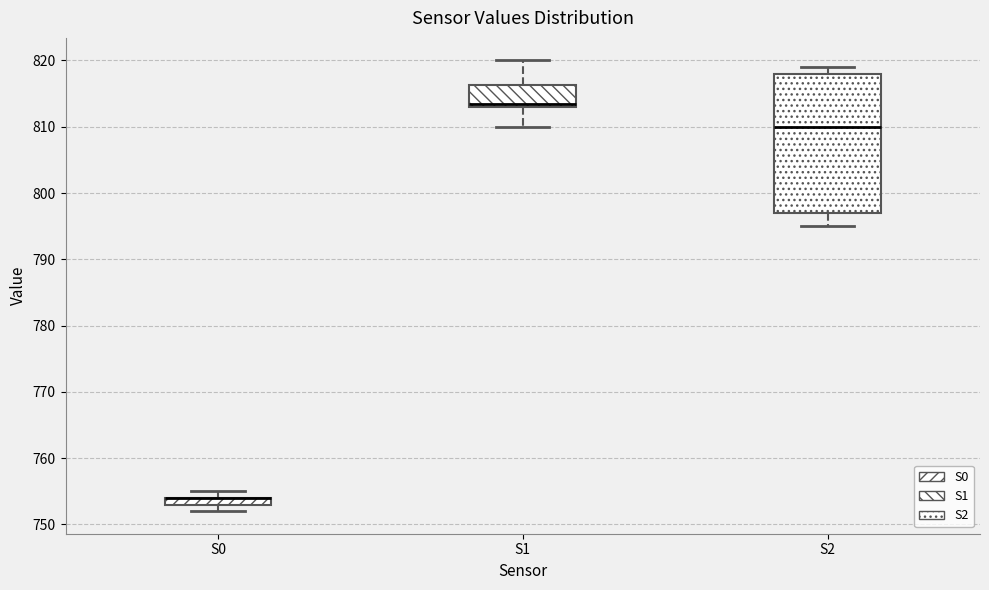

Which box is the tallest, from its lower edge to its upper edge?

S2